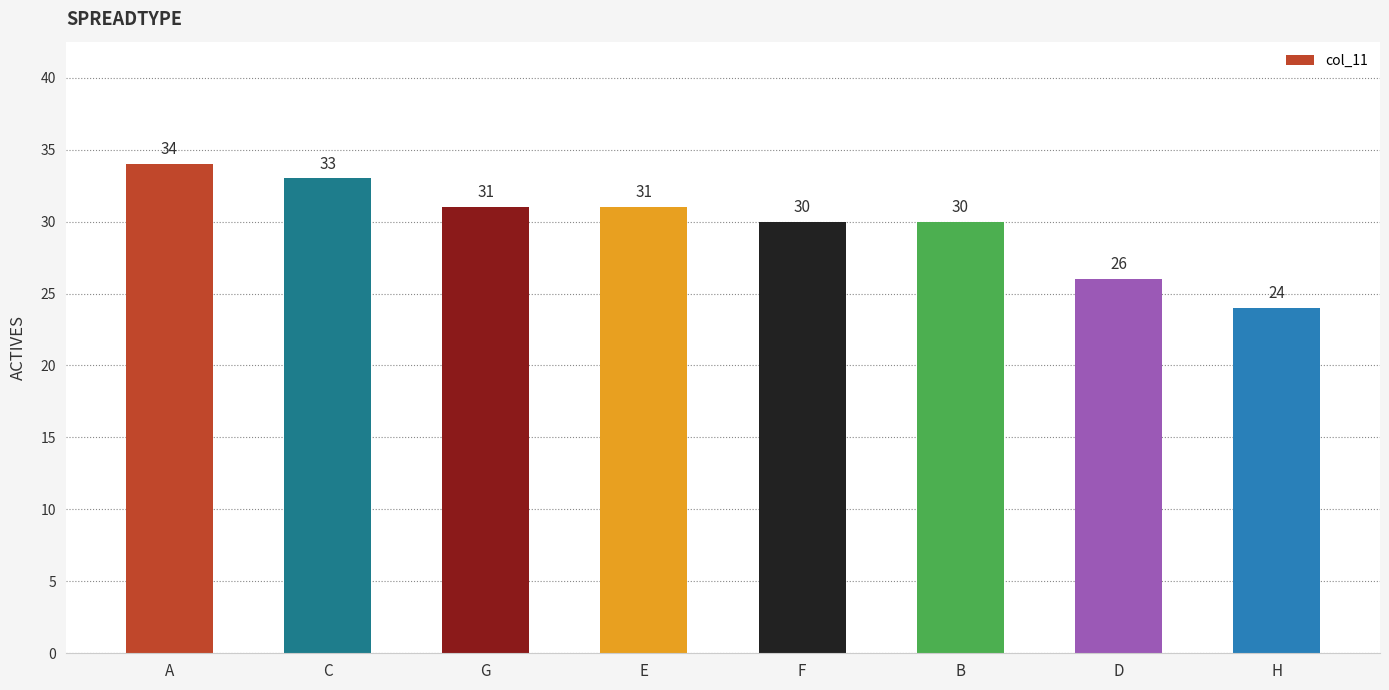

Where does the data first go above 31?

A